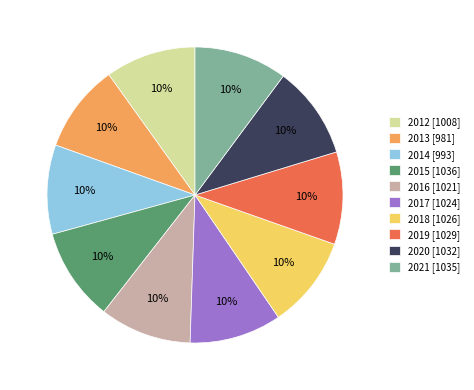

What is the ratio of the value at 2013 to the value at 2020?

1.0